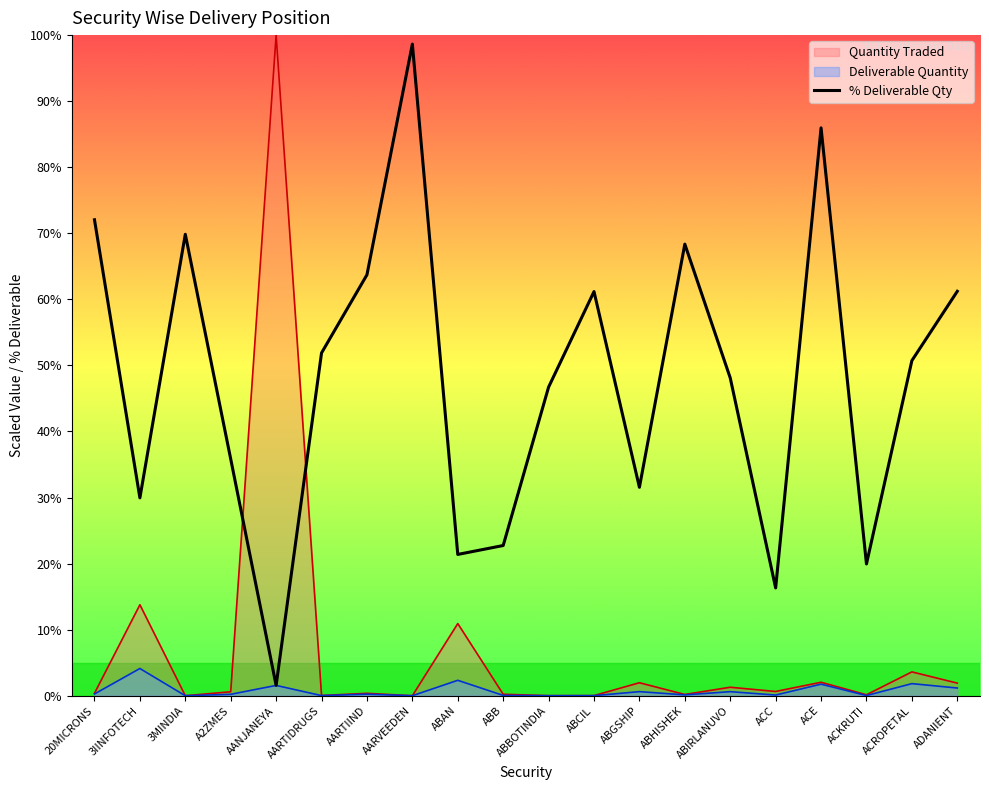

List the labels in order of value, largest first.

AARVEEDEN, ACE, 20MICRONS, 3MINDIA, ABHISHEK, AARTIIND, ADANIENT, ABCIL, AARTIDRUGS, ACROPETAL, ABIRLANUVO, ABBOTINDIA, A2ZMES, ABGSHIP, 3IINFOTECH, ABB, ABAN, ACKRUTI, ACC, AANJANEYA